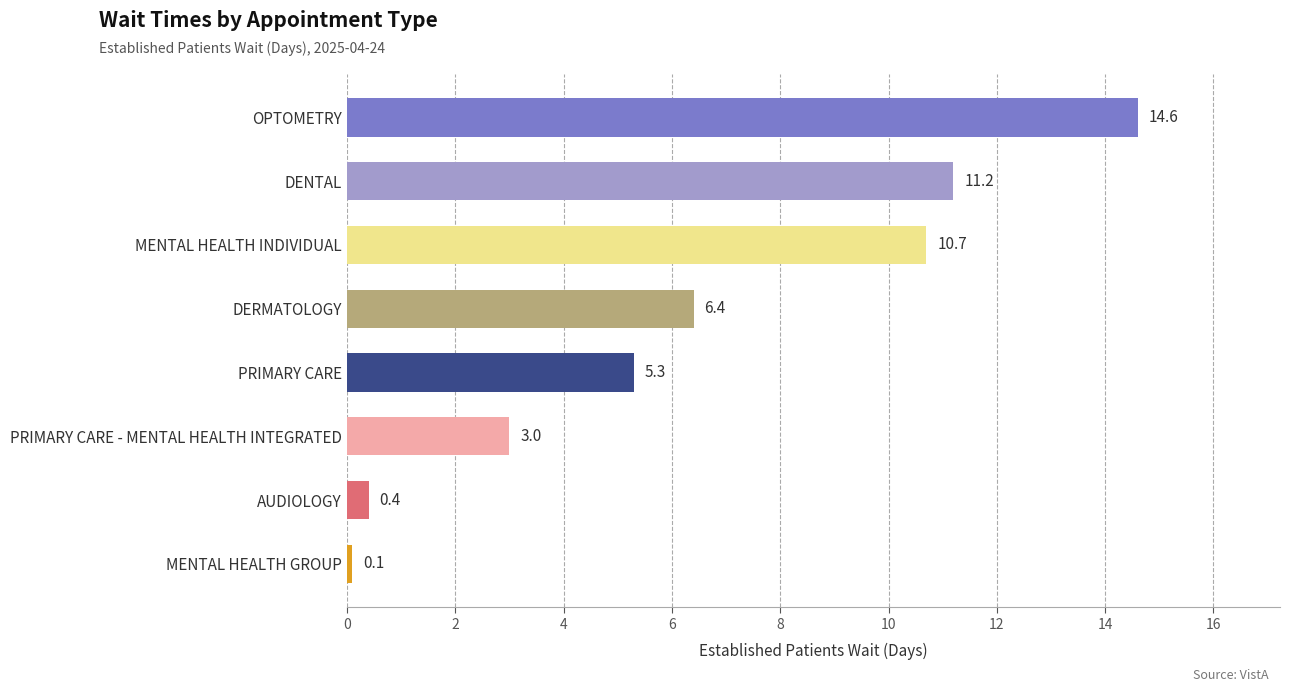

Reading top to bottom, transcribe all the data shown in this chart.

OPTOMETRY=14.6	DENTAL=11.2	MENTAL HEALTH INDIVIDUAL=10.7	DERMATOLOGY=6.4	PRIMARY CARE=5.3	PRIMARY CARE - MENTAL HEALTH INTEGRATED=3.0	AUDIOLOGY=0.4	MENTAL HEALTH GROUP=0.1